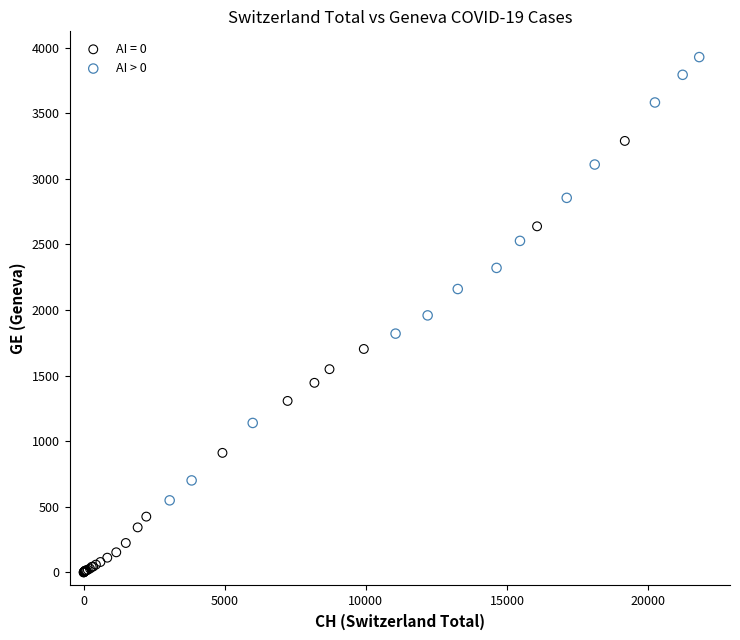

Which series reaches the minimum Y coordinate?

AI = 0